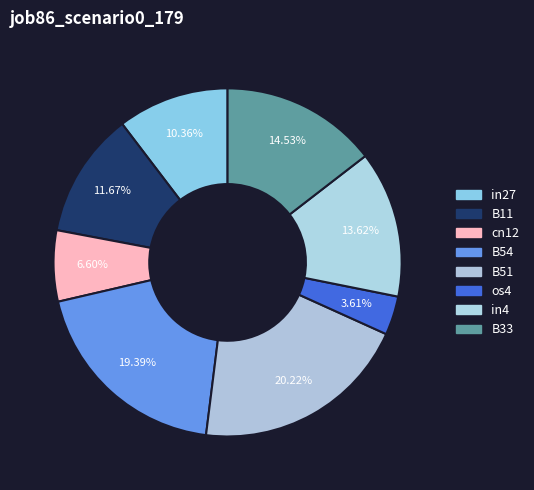

True or false: B33 accounts for 15% of the total.

True